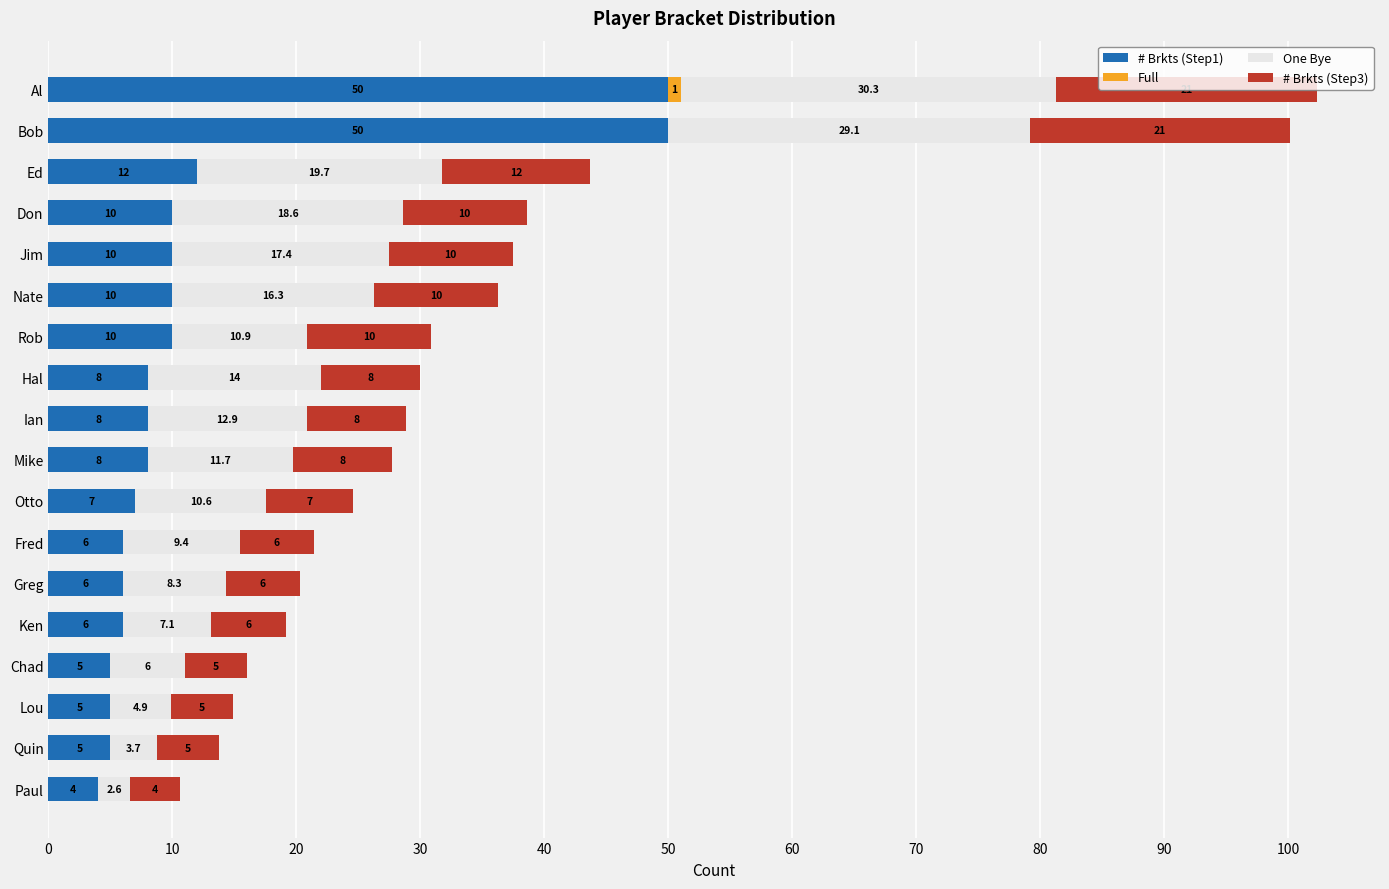

What is the sum of the # Brkts (Step1) values at Chad and Fred?

11.0